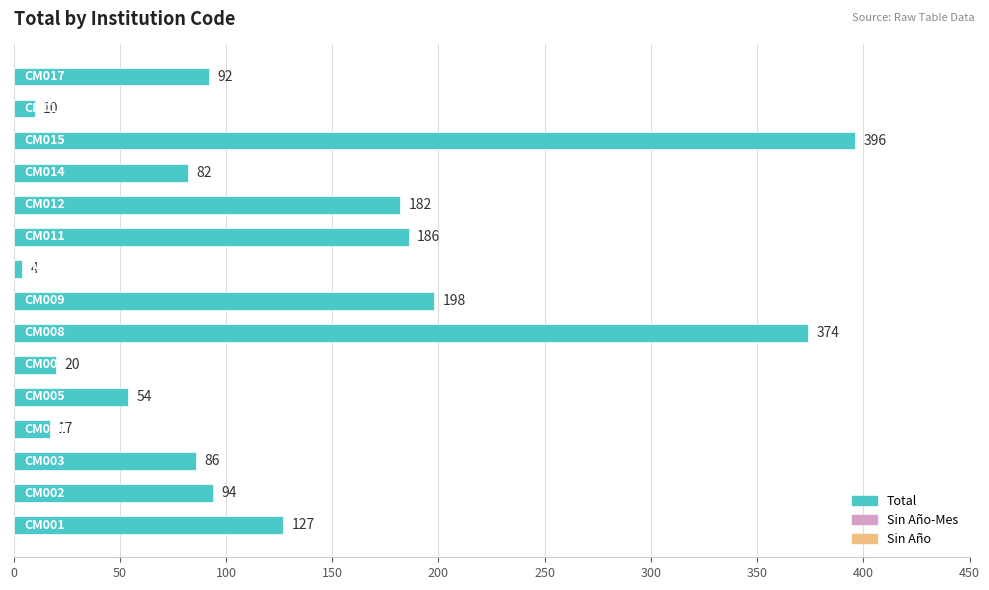

What is the average value?

128